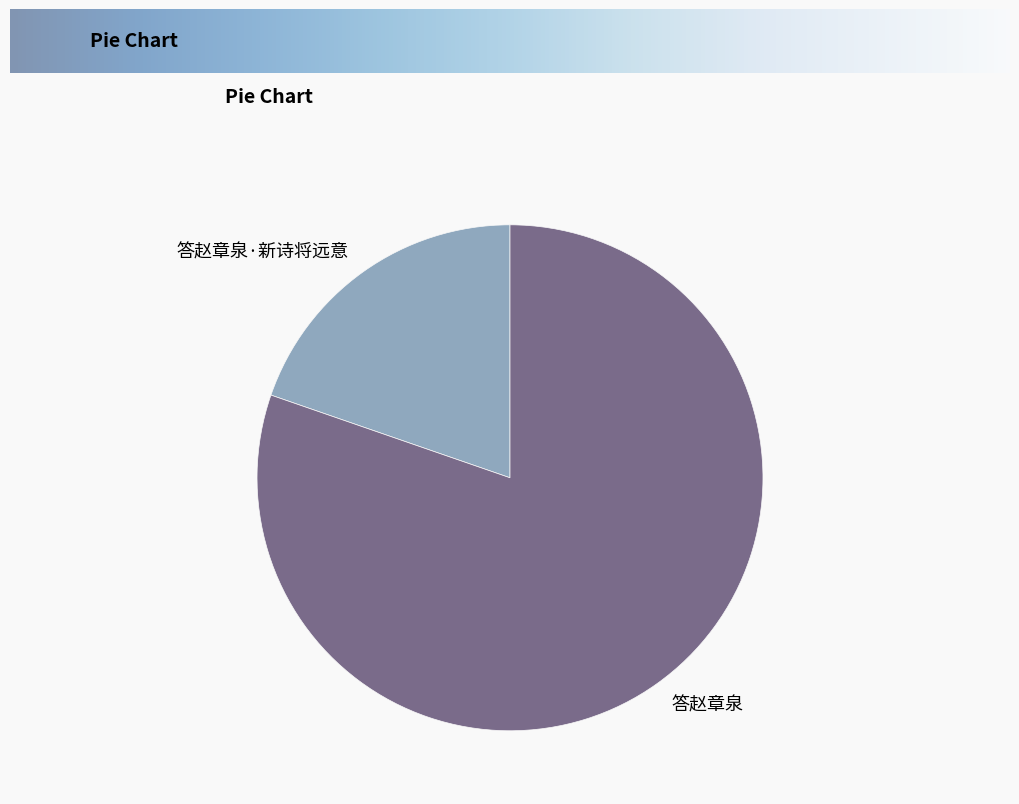

Which category has the smallest portion of the pie?

答赵章泉·新诗将远意